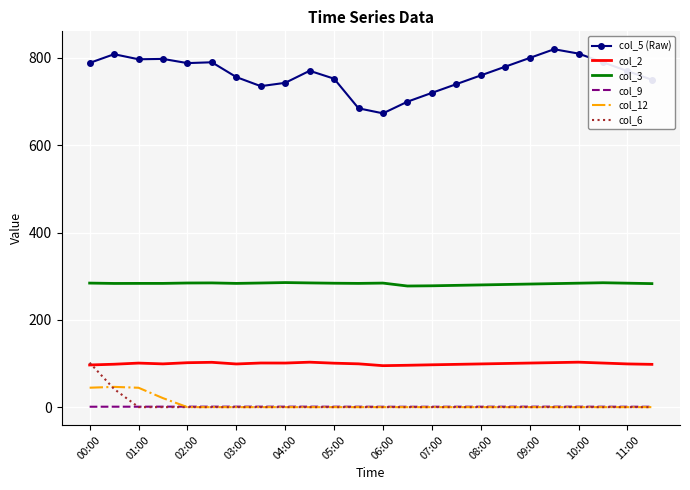

What is the maximum value for col_6?

101.8